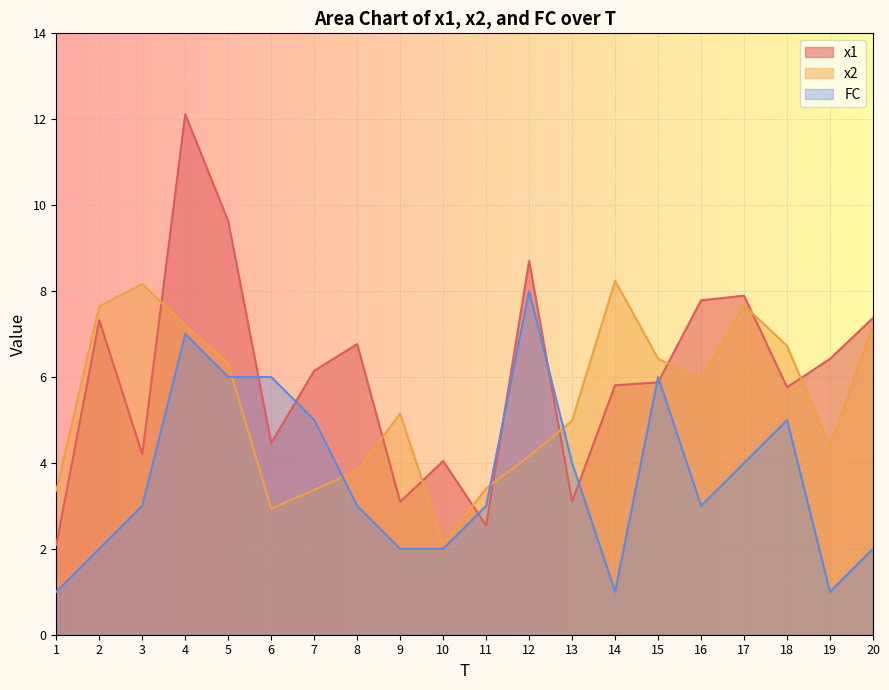

What is the maximum value shown in the chart?

12.1